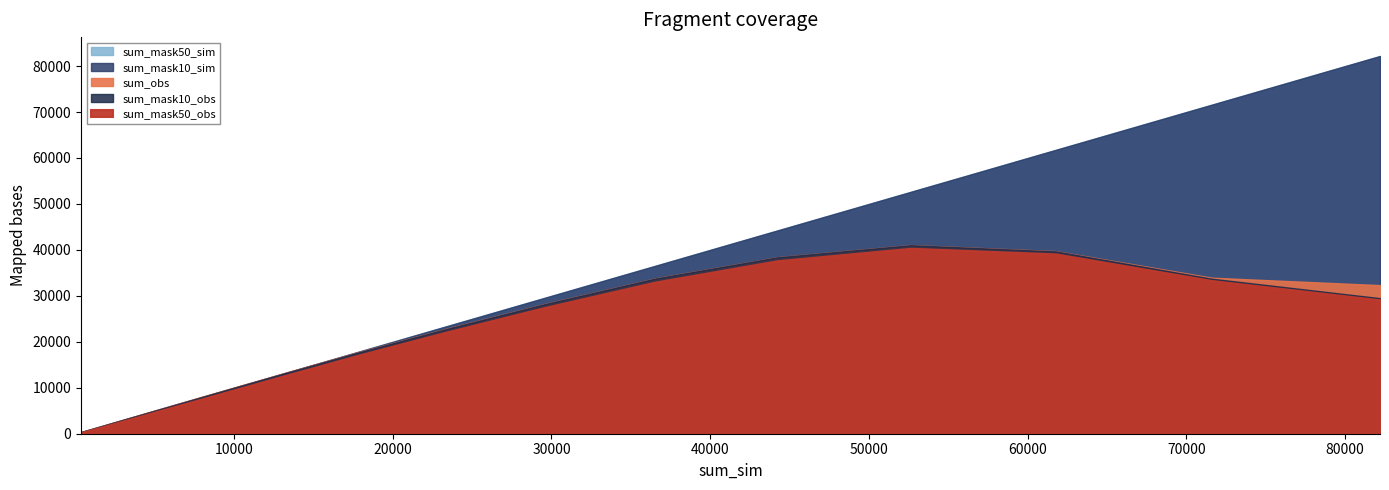

The sum_mask50_sim series shows 16980.3 at 52633.0. True or false?

False